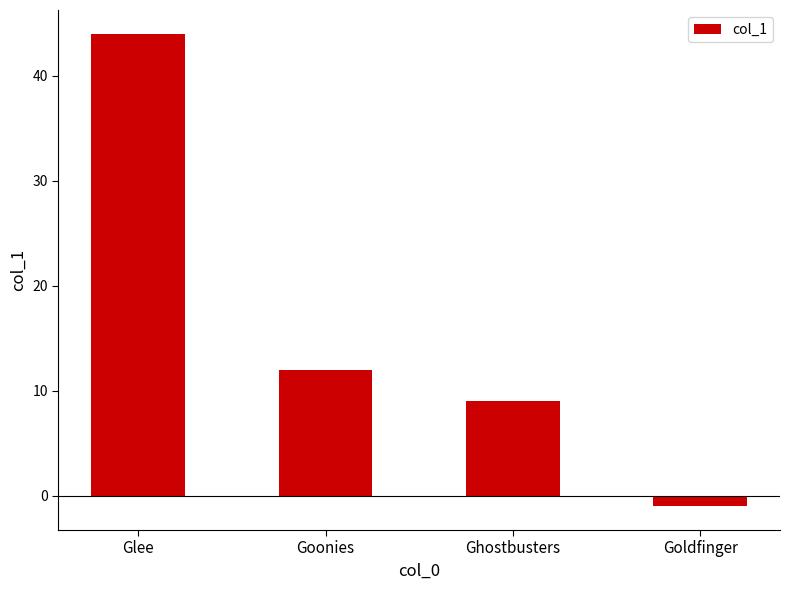

Between Goonies and Glee, which is larger?

Glee